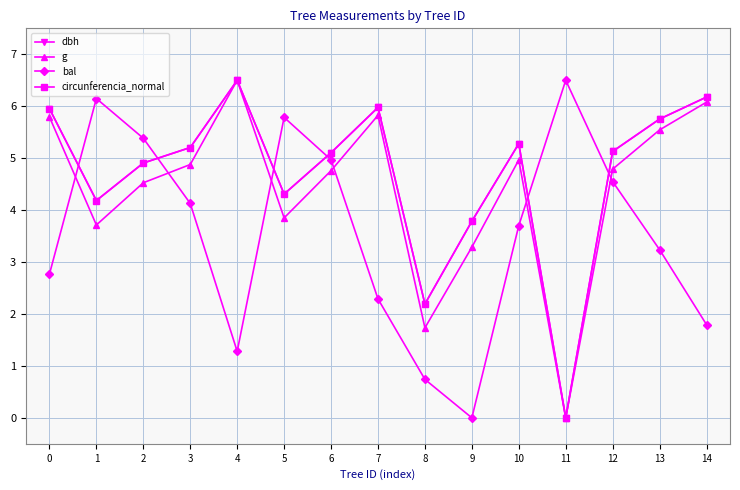

Where do bal and g first cross each other?

0 and 1